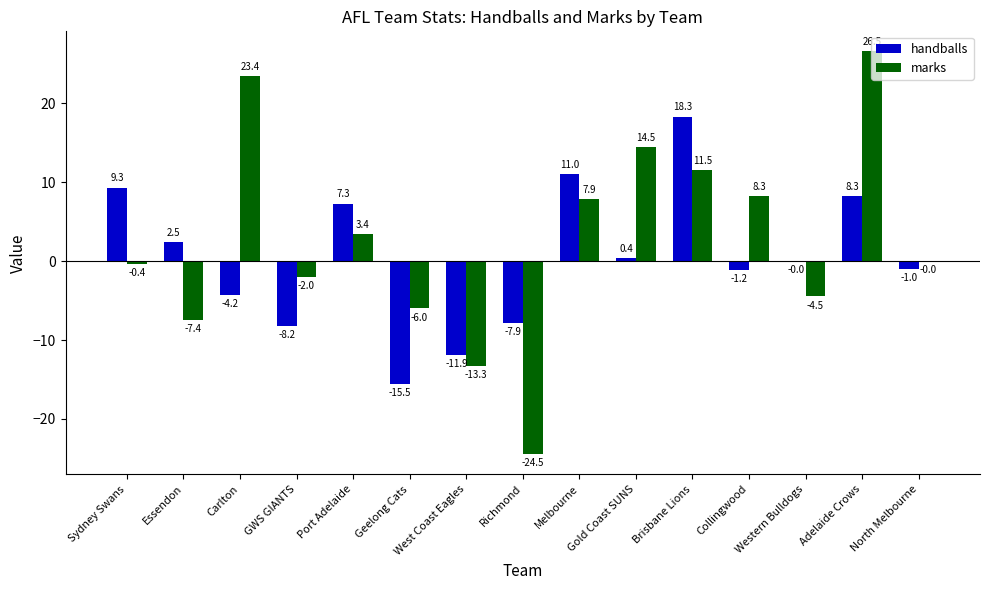

True or false: marks has a value of 3.4 at Port Adelaide.

True